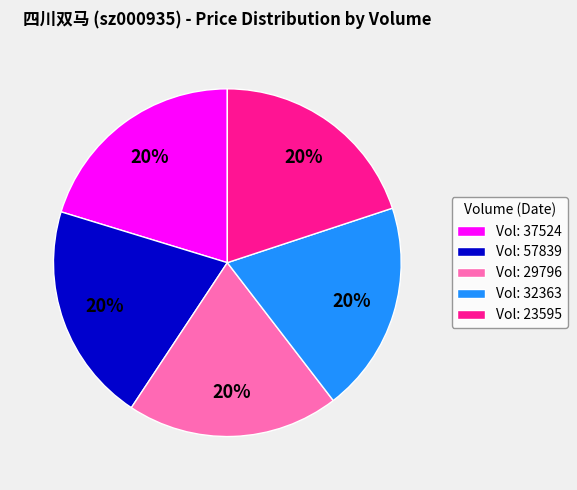

Approximately how many times larger is the value at Vol: 32363 compared to Vol: 23595?

1.0